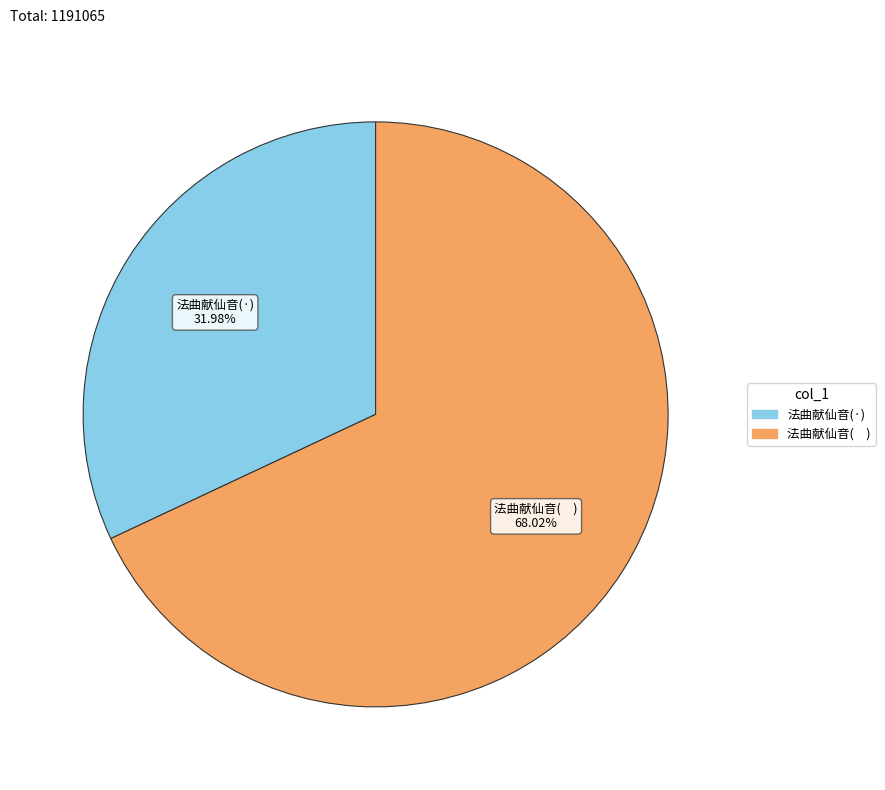

How many segments does this pie chart have?

2